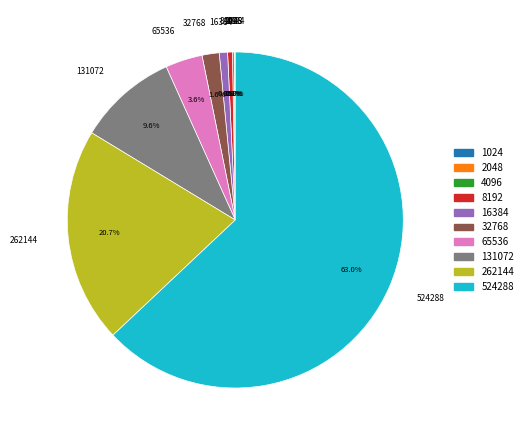

The 262144 slice represents 27% of the pie. True or false?

False